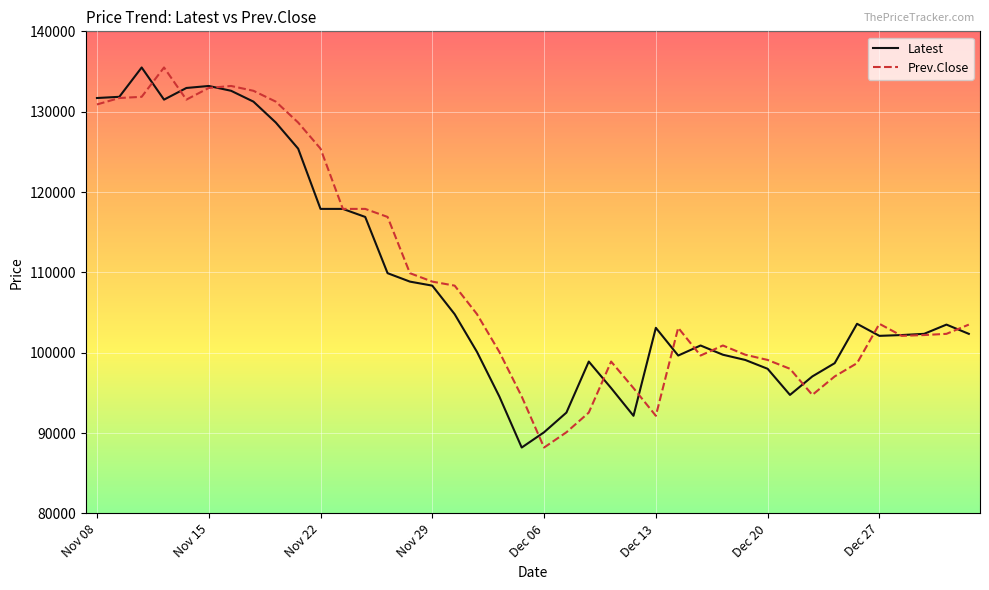

What is the maximum value for Prev.Close?

135500